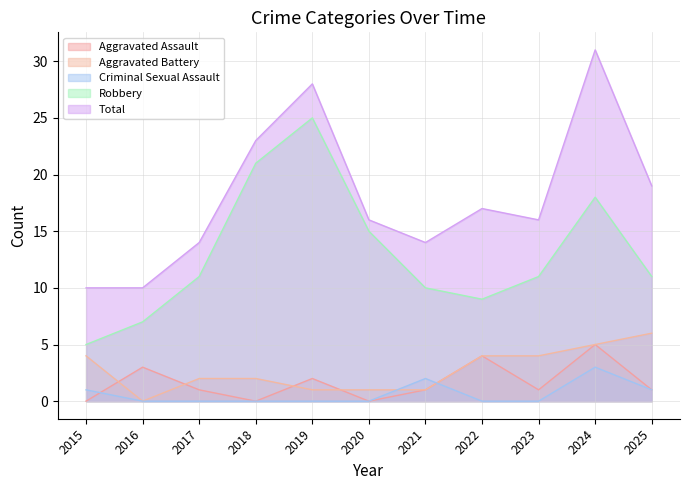

Does the chart have visible grid lines?

Yes